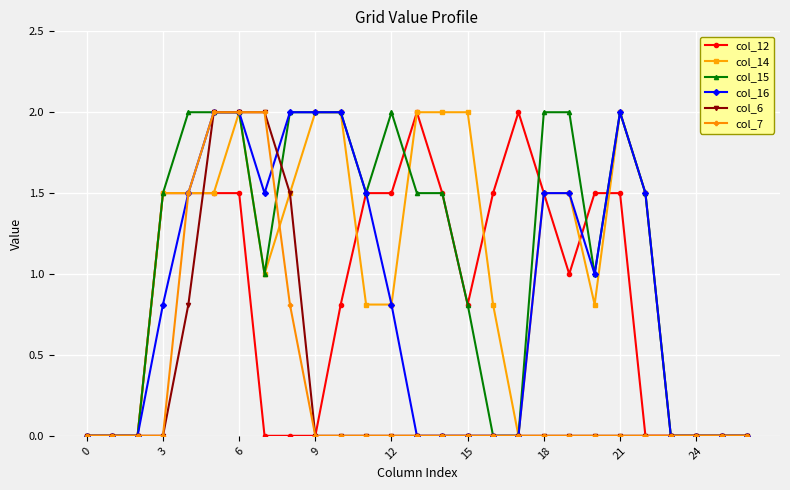

What is the maximum value shown in the chart?

2.0